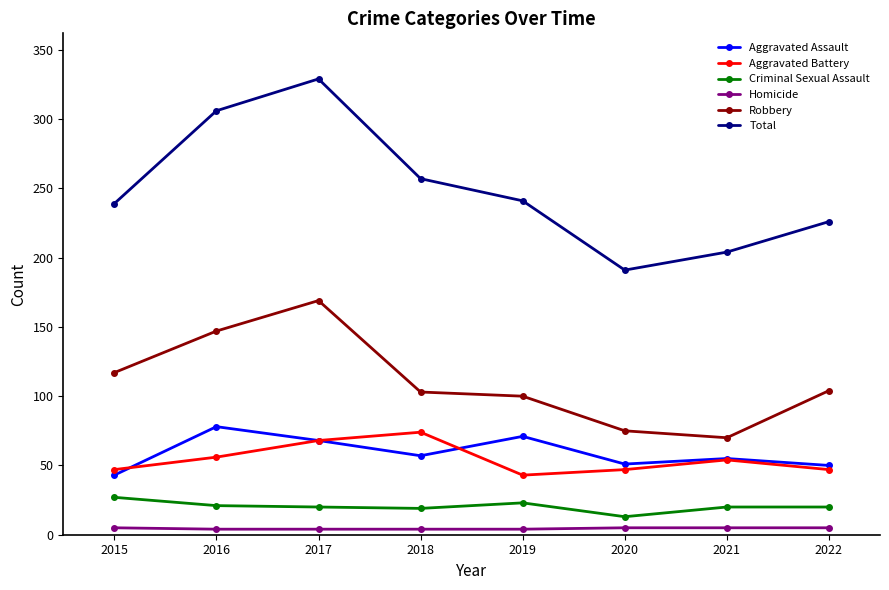

Between 2018 and 2021, which series saw the biggest shift?

Total